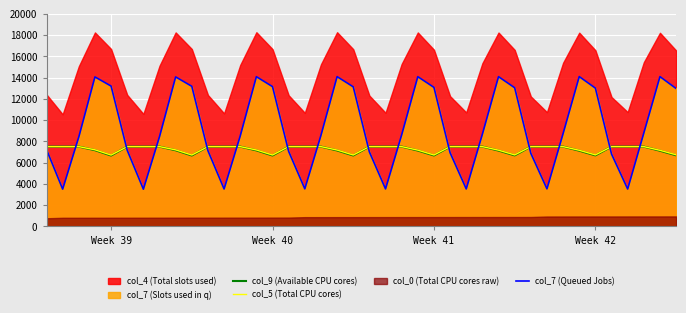

Which series has the widest spread of values?

col_7 (Queued Jobs)